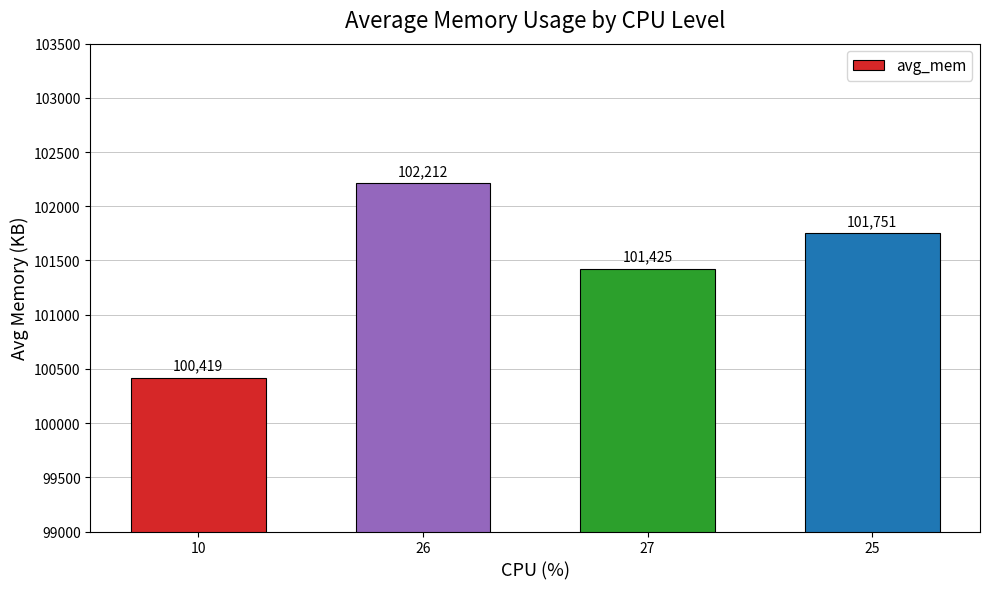

What is the smallest value displayed?

100419